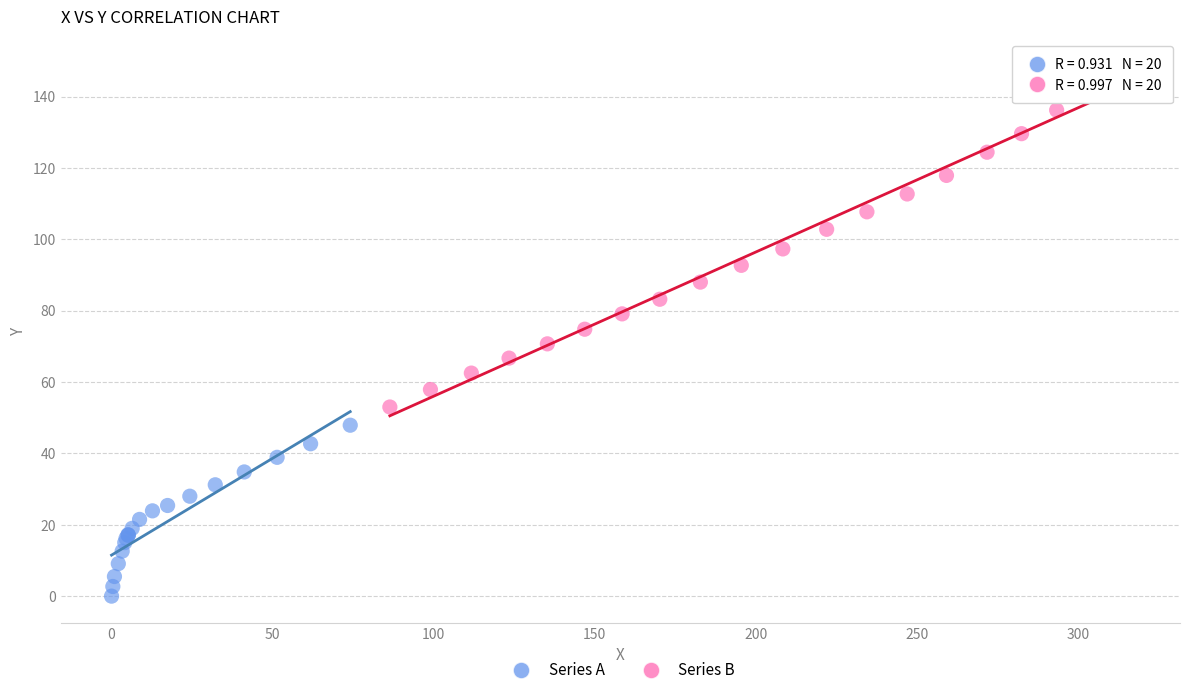

Which series has the widest spread of Y values?

Series B